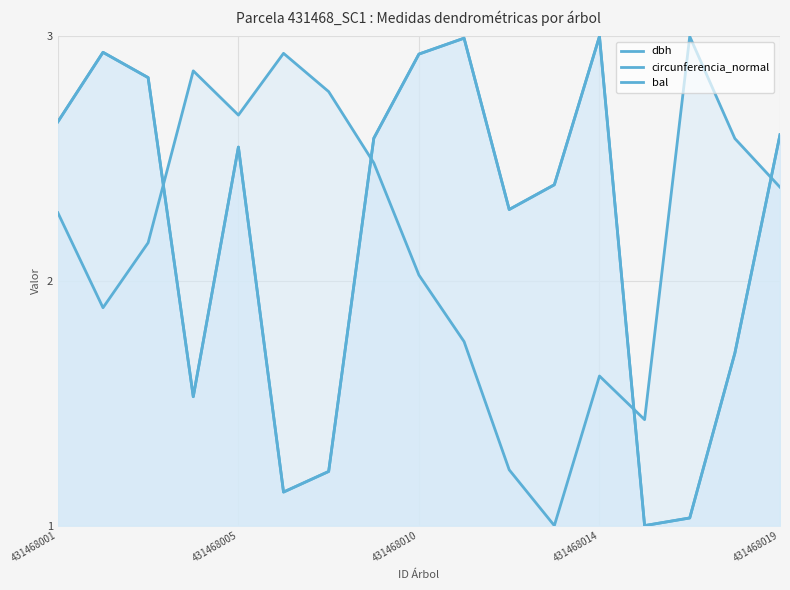

The value of bal at 9 is 1.8. True or false?

True